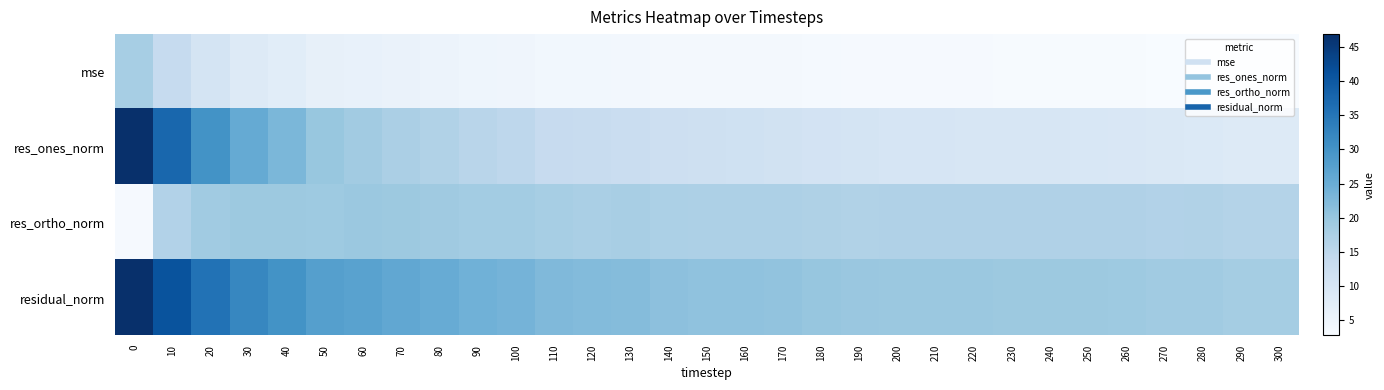

What is the spread (max minus min) of values at 260?

16.2